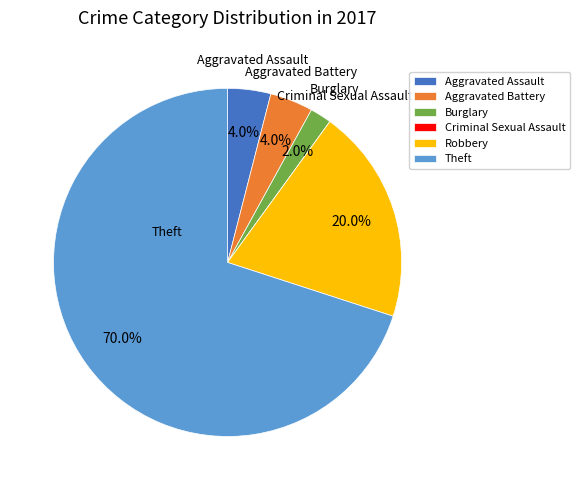

The Burglary slice represents 2% of the pie. True or false?

True